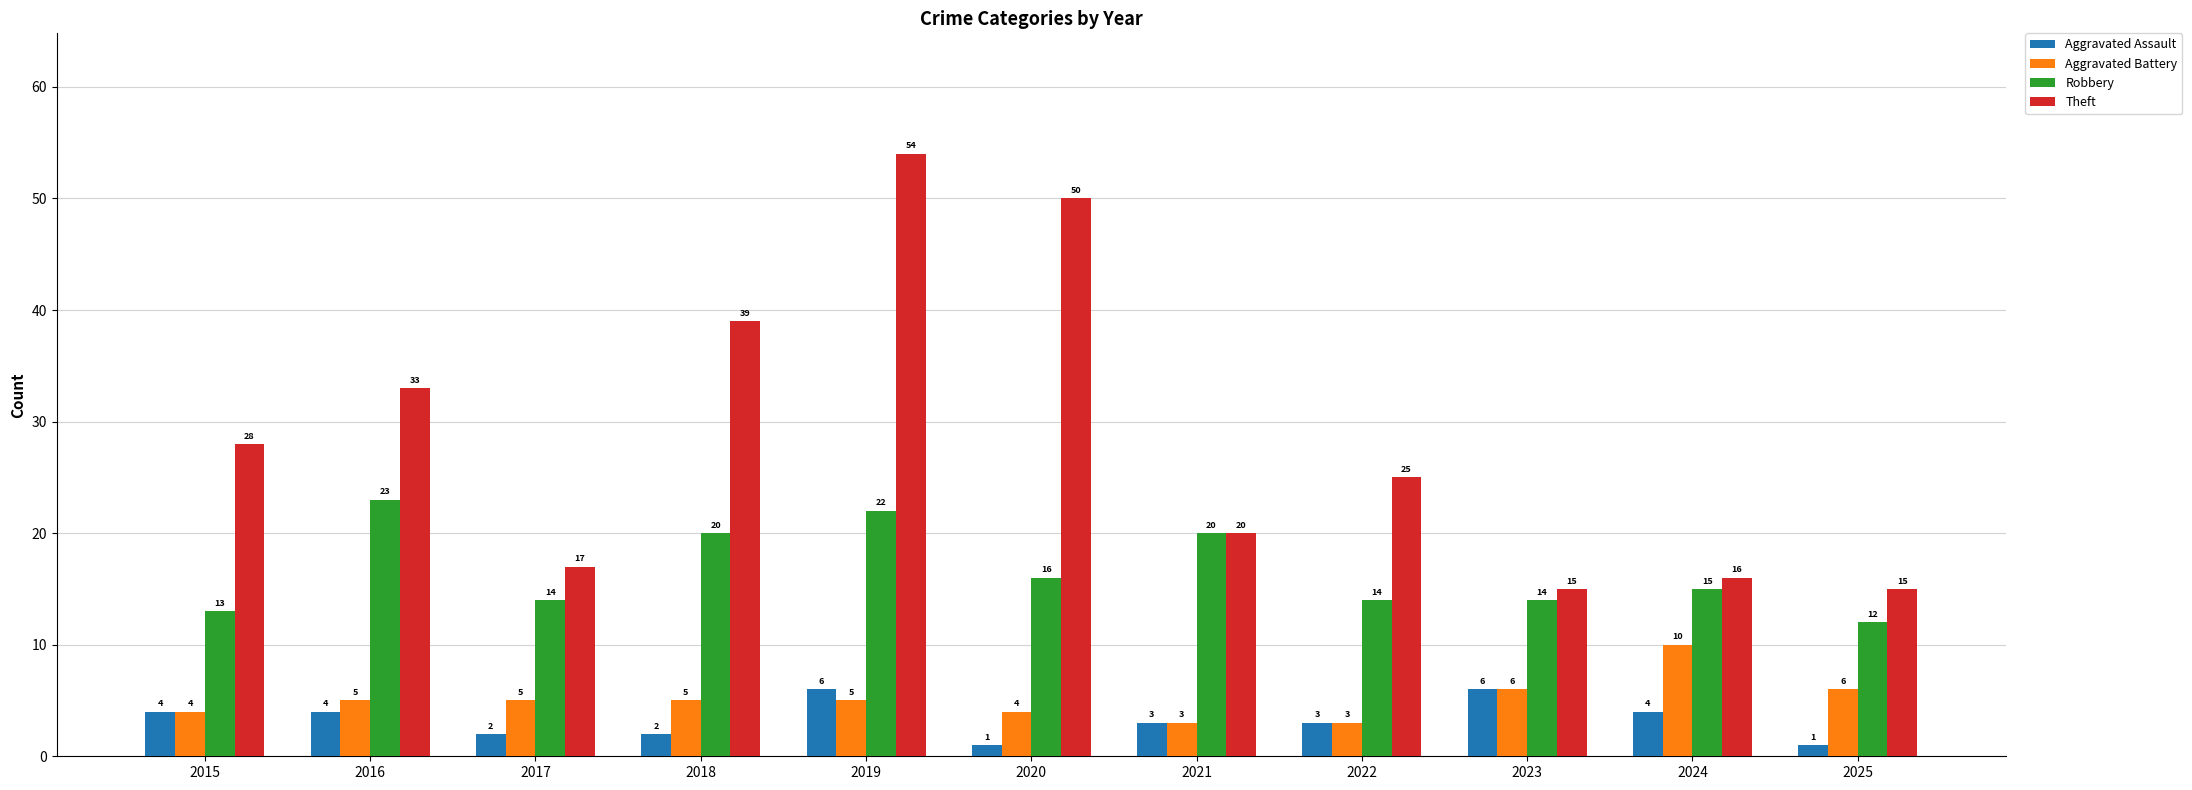

What is the difference between the highest and lowest values at 2015?

24